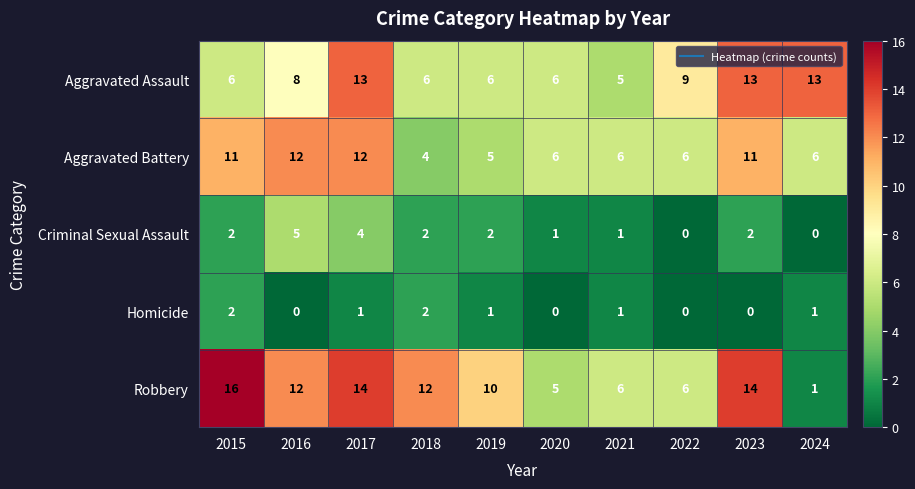

Count the Homicide values in the range 0 to 1.

8